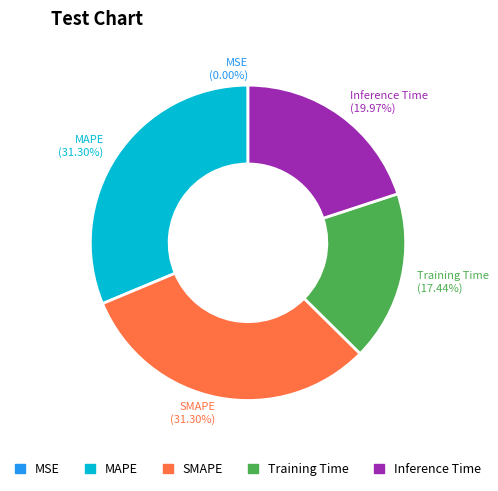

Do SMAPE and Training Time together represent more than half of the pie?

No